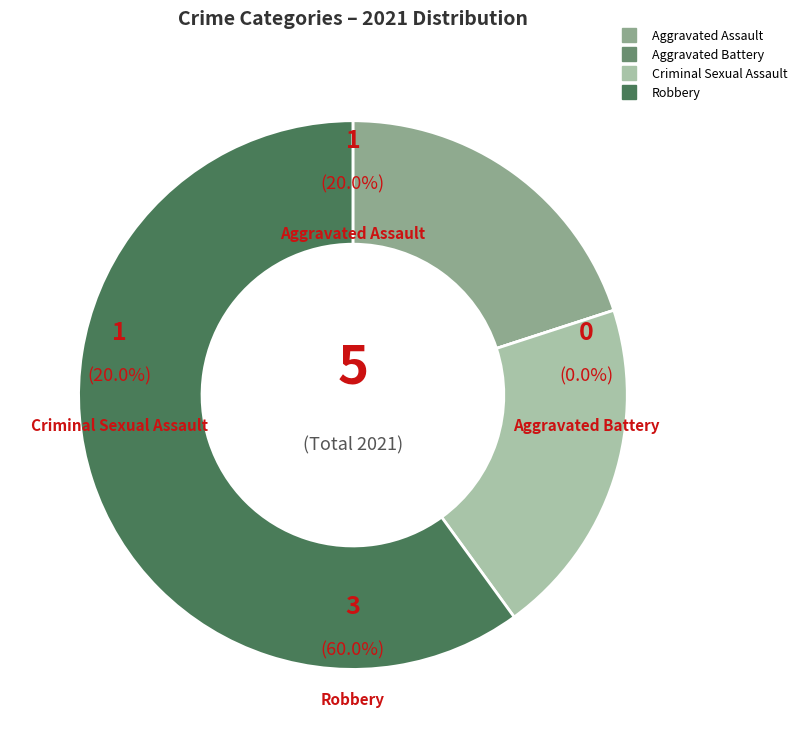

To the nearest percent, what portion does Aggravated Assault represent?

20%